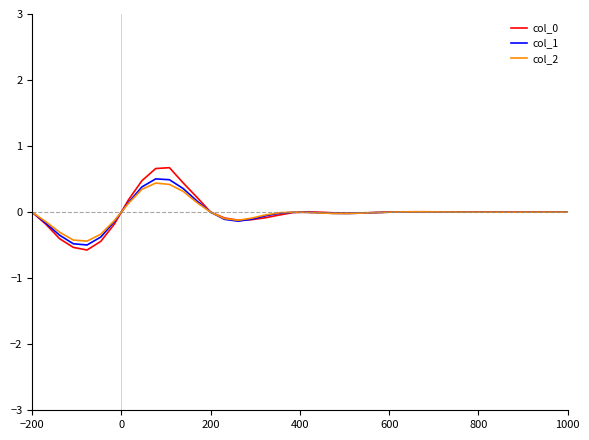

What is the minimum value for col_0?

-0.6